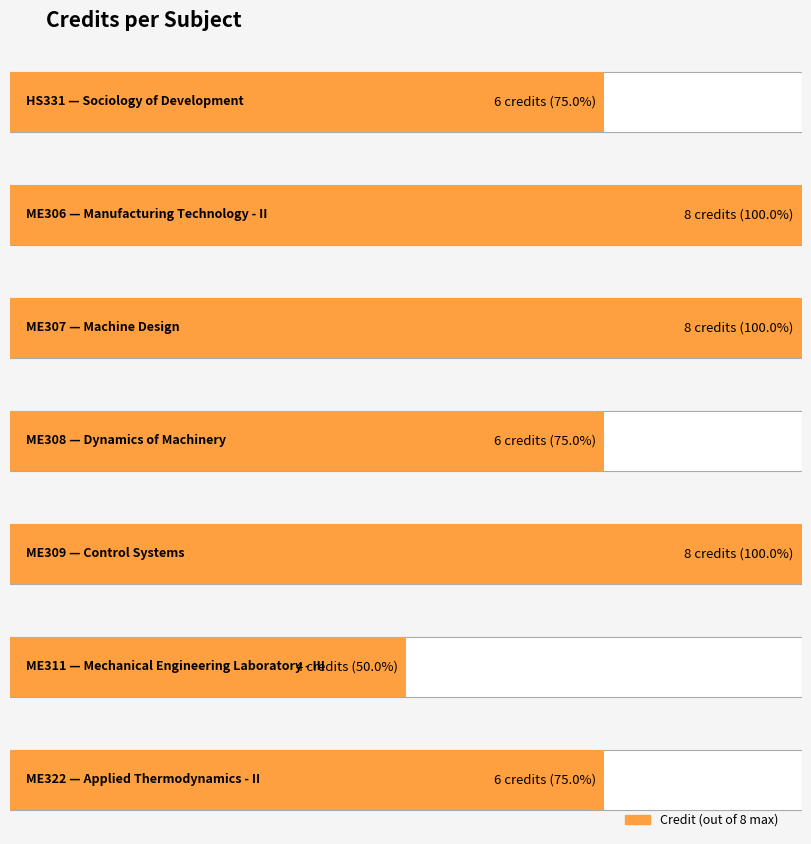

Reading left to right, extract all data points from this chart.

HS331=6	ME306=8	ME307=8	ME308=6	ME309=8	ME311=4	ME322=6